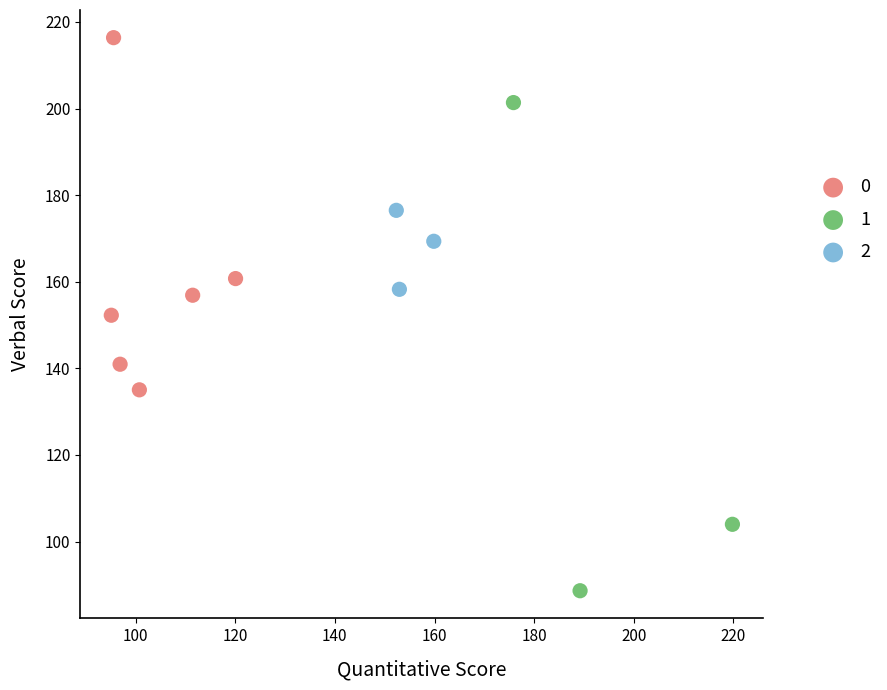

What are all the series names shown in the legend?

0, 1, 2